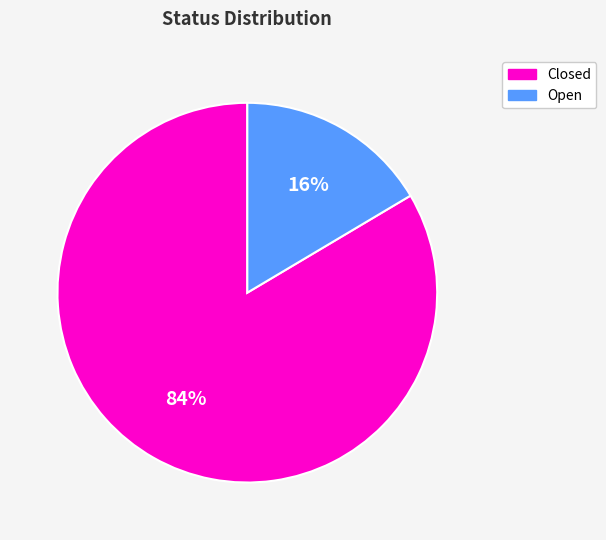

Is it true that Open is 10% of the pie?

False